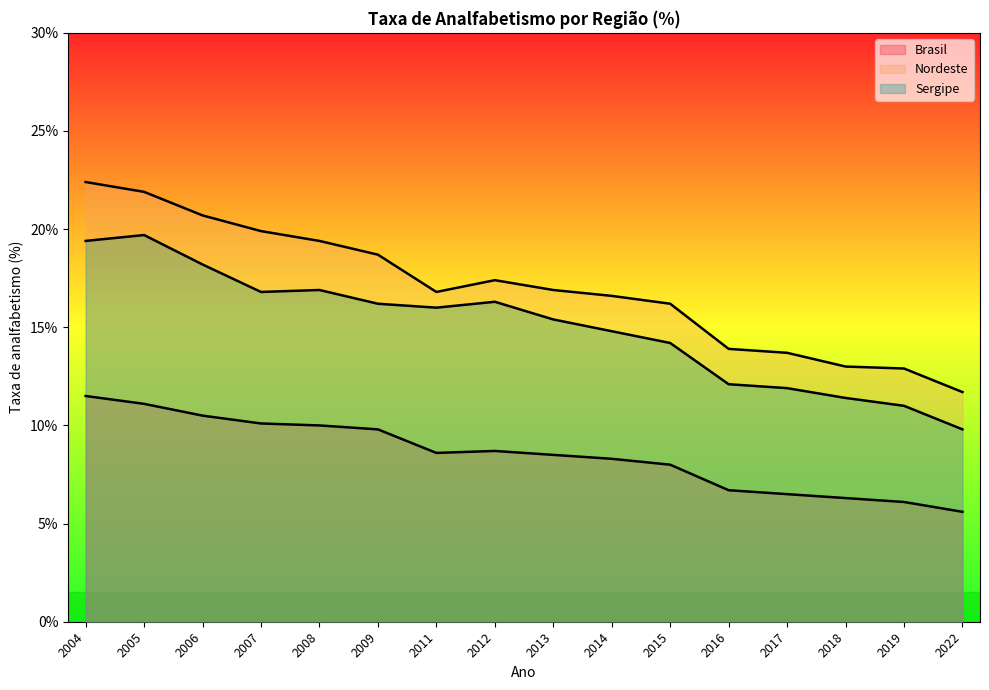

What is the minimum value for Brasil?

5.6